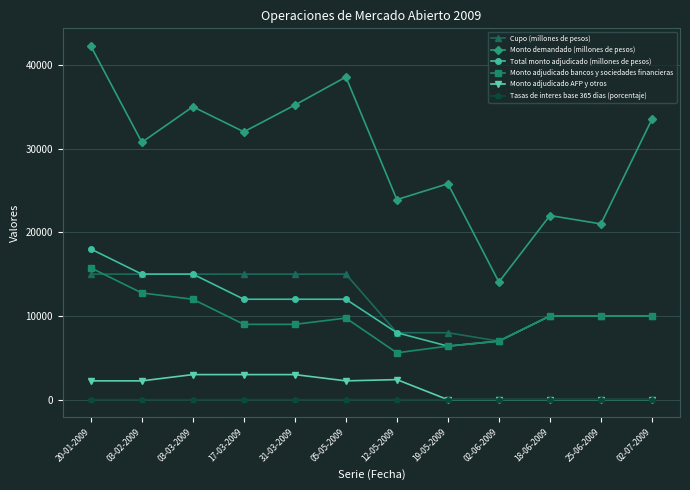

The value of Total monto adjudicado (millones de pesos) at 20-01-2009 is 24277.6. True or false?

False